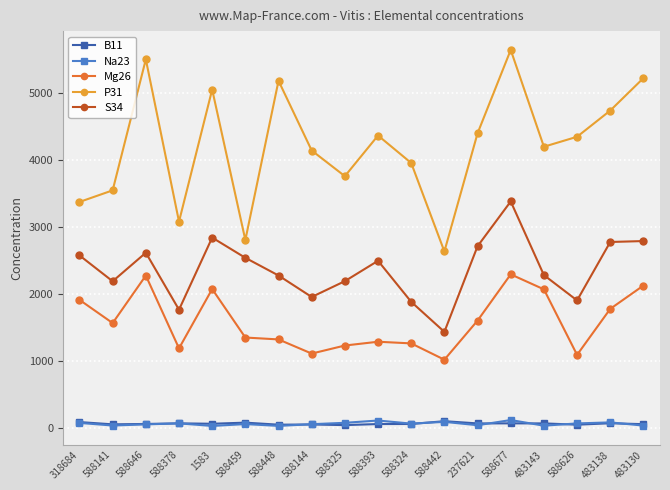

Does the chart display data point markers on the line(s)?

Yes